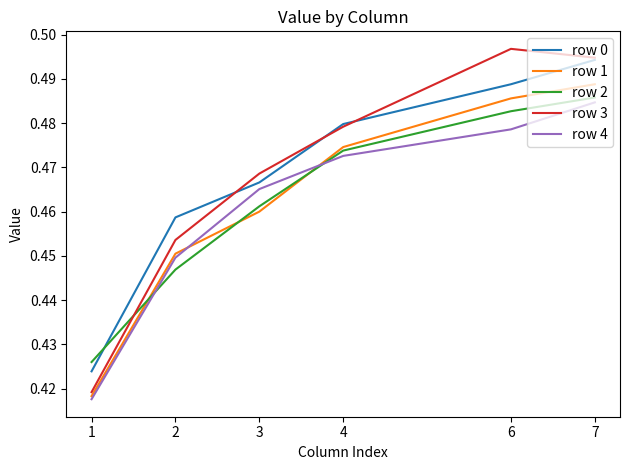

List the series in order of their peak value, lowest first.

row 4, row 2, row 1, row 0, row 3